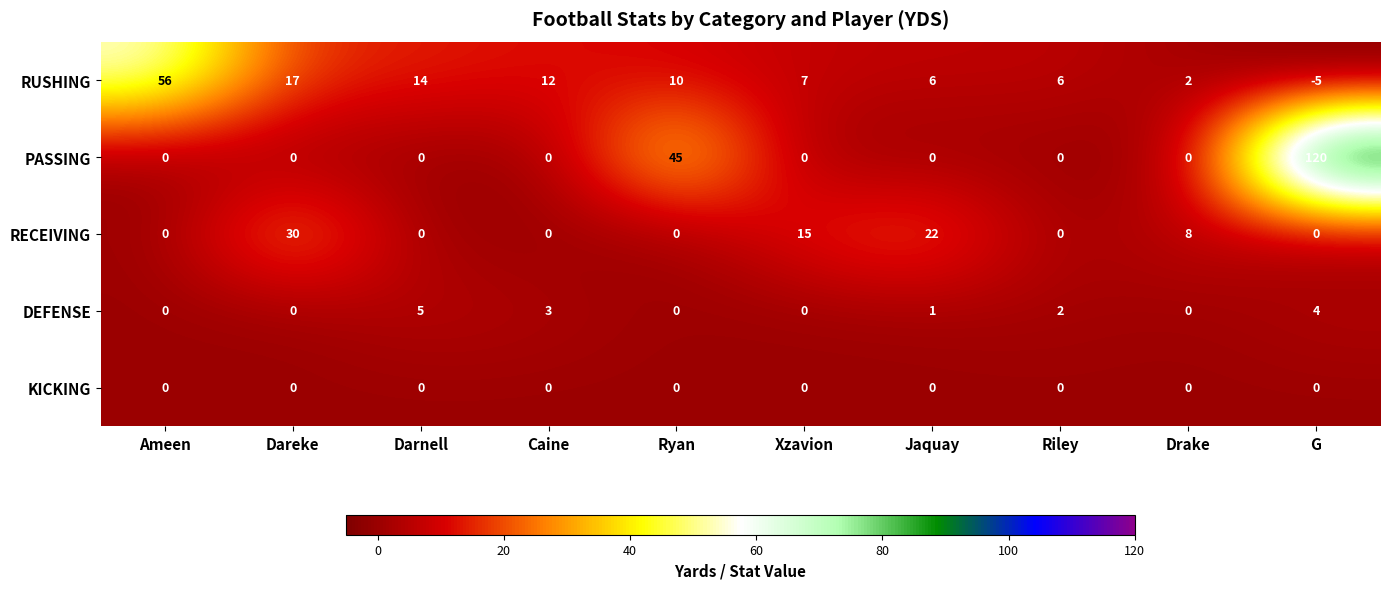

At which category is the sum across all series the highest?

G